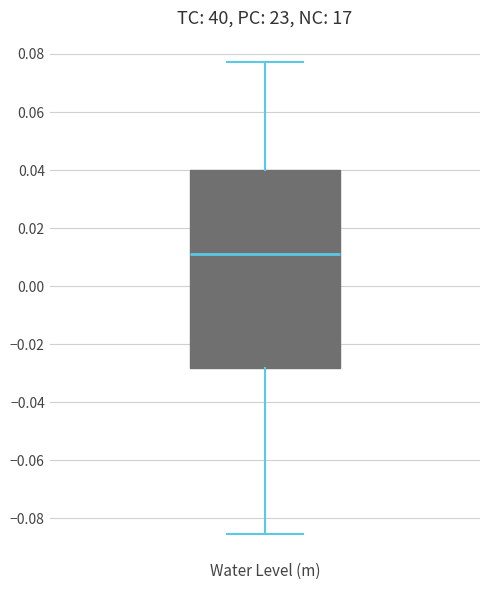

Transcribe this box plot: give where the median line is, the range the box spans, and where the two whiskers end, as read against the y-axis. The values are not printed on the chart, so give them approximately, as read against the axis.

median 0.012, box -0.028 to 0.040, whiskers -0.086 to 0.078